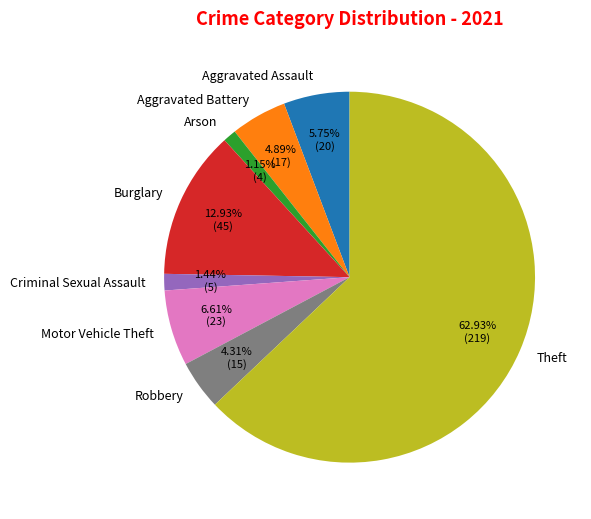

Which category has the biggest portion of the pie?

Theft